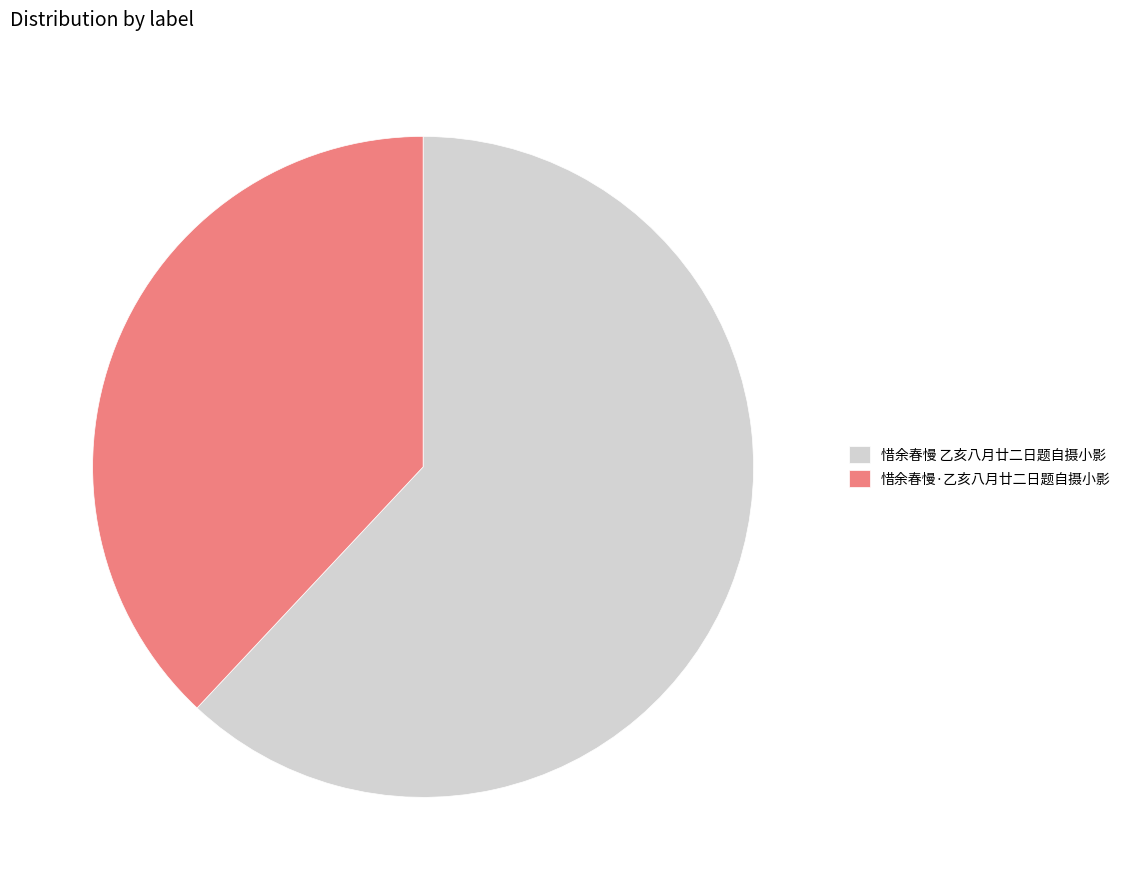

Does 惜余春慢·乙亥八月廿二日题自摄小影 account for over 50% of the chart?

No